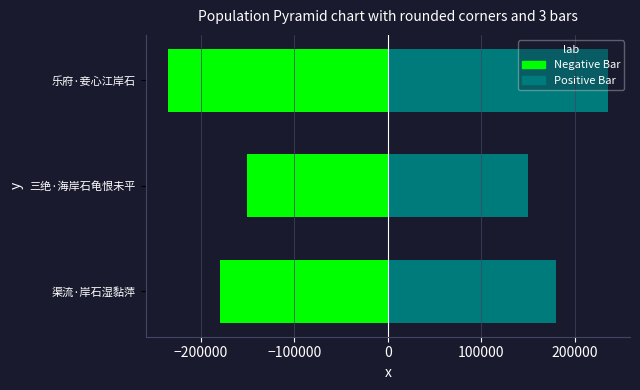

Rank the series at 三绝·海岸石龟恨未平 from lowest to highest value.

Negative Bar, Positive Bar